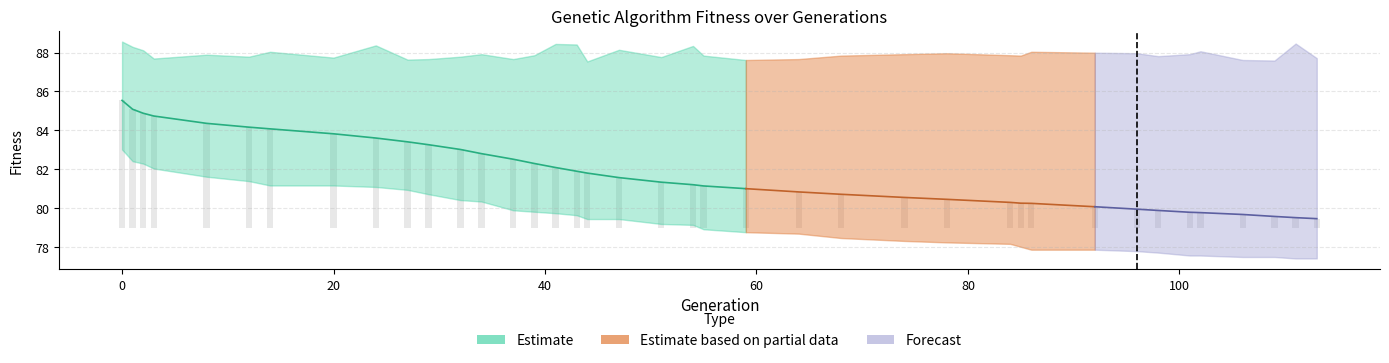

What is the minimum value for max?

87.5